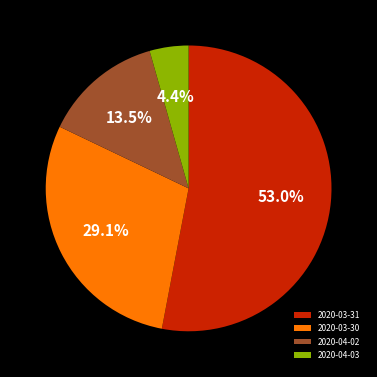

Count the number of slices in the pie.

4